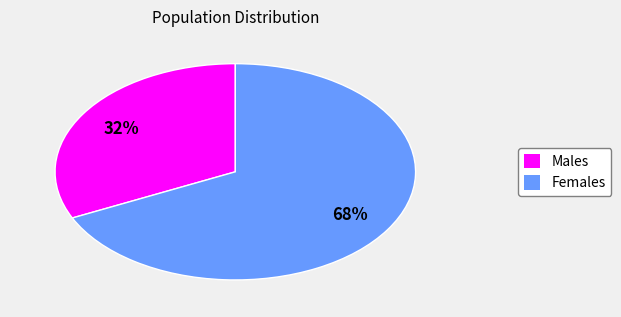

Is there a majority slice in this chart?

Yes